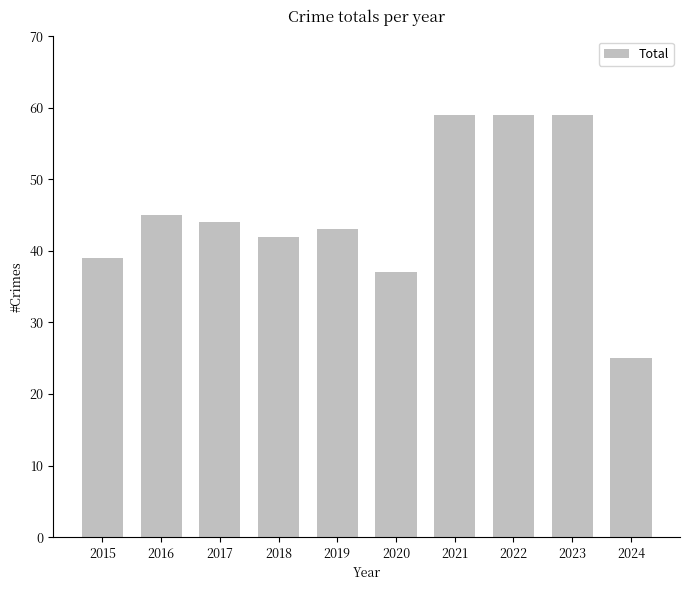

Is it true that the value at 2016 is 22?

False